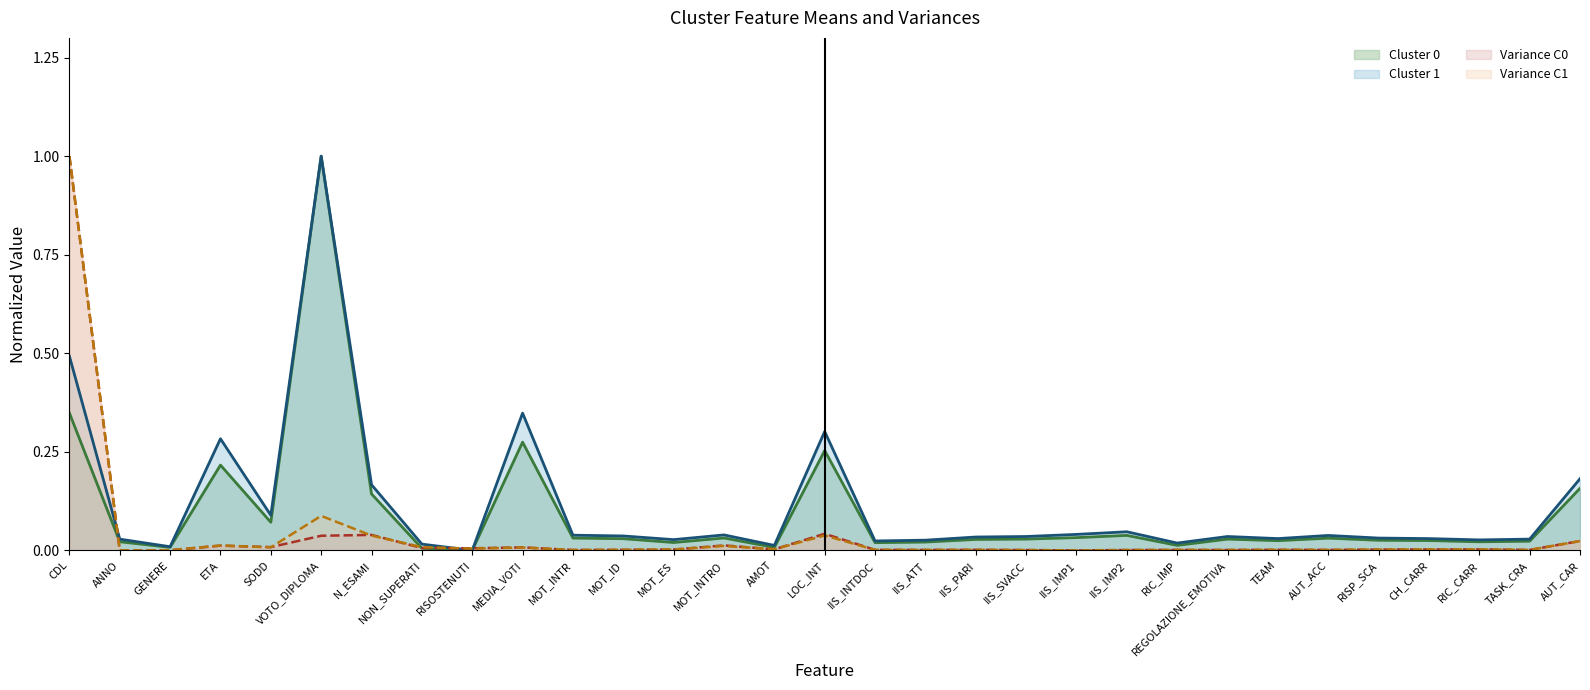

What is the label of the 23rd point from the left?

RIC_IMP